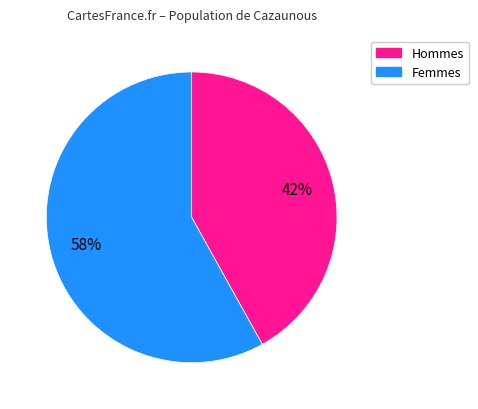

Does any single category account for the majority?

Yes